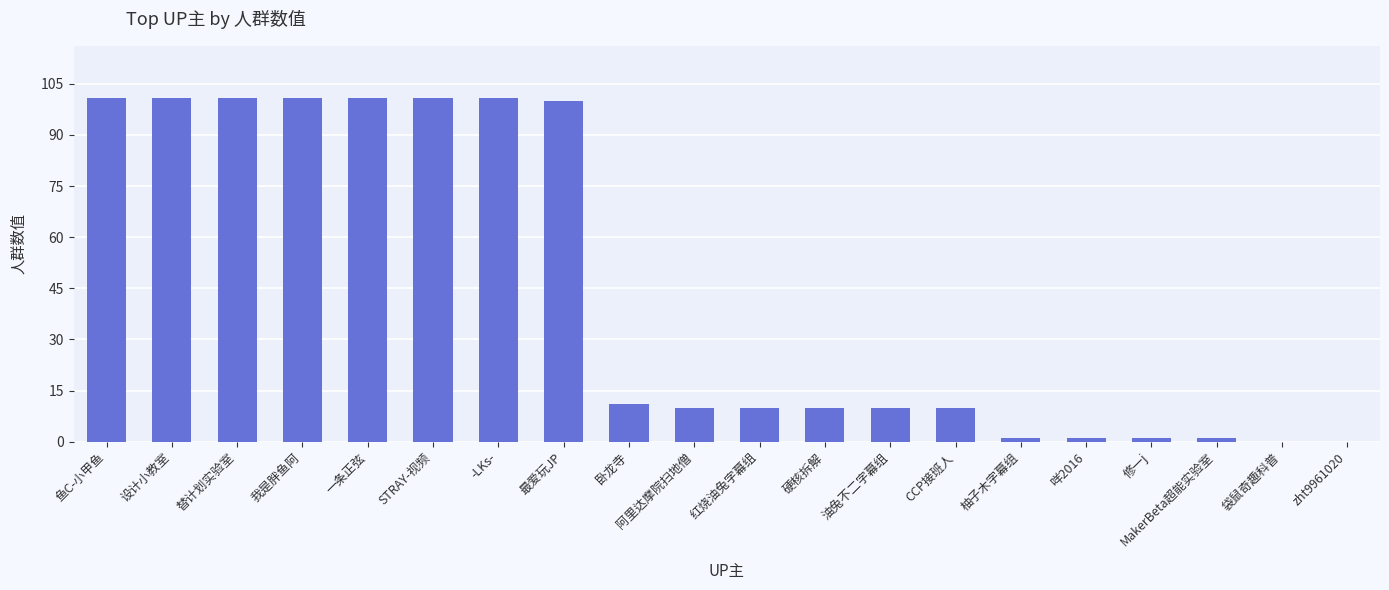

What is the greatest value displayed?

101